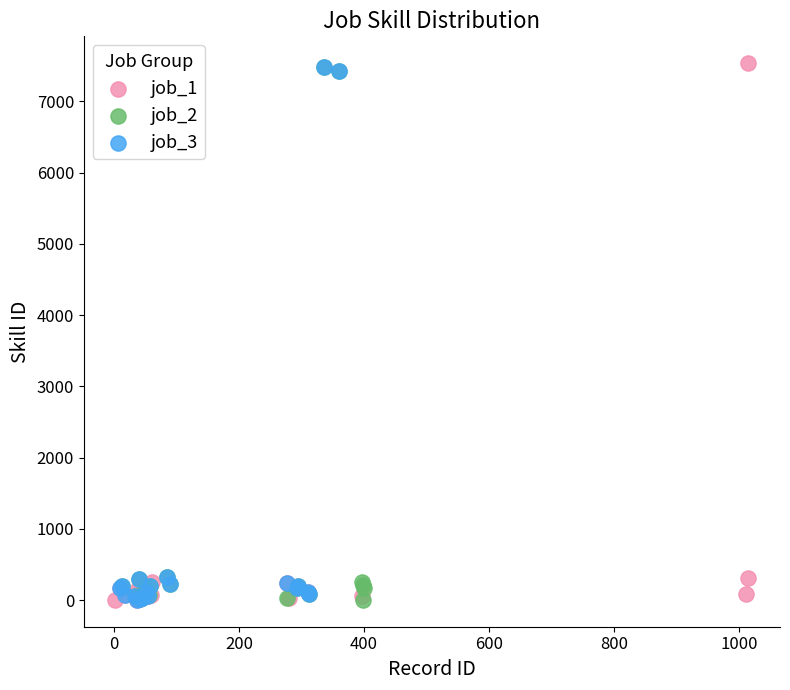

What are all the series names shown in the legend?

job_1, job_2, job_3